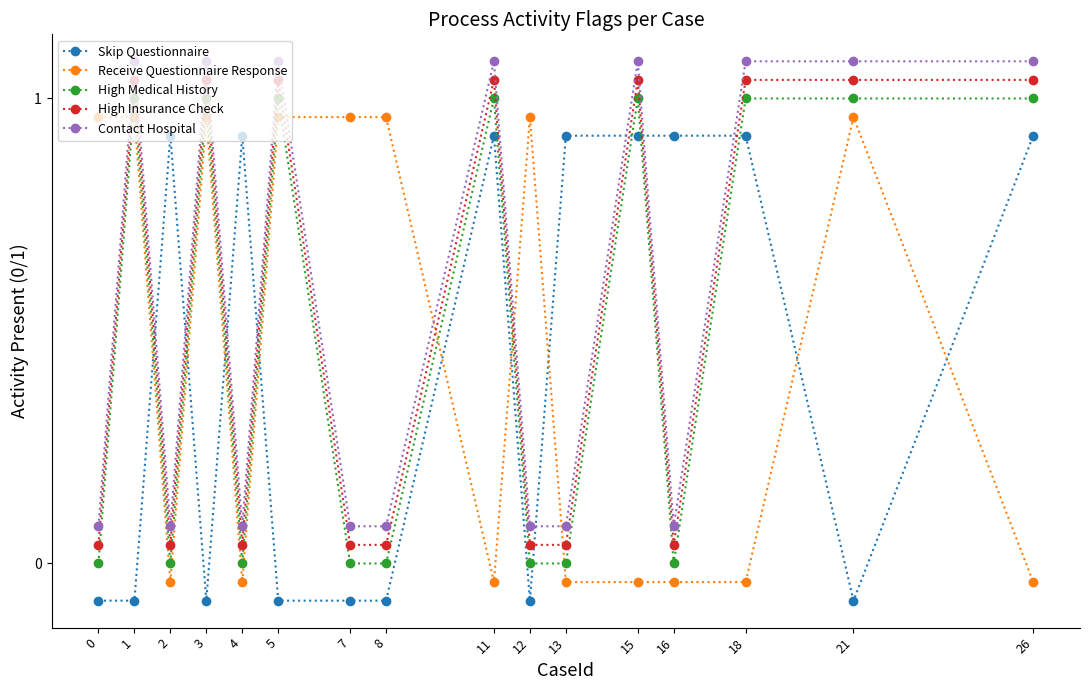

Which category has the highest value in the High Insurance Check series?

1